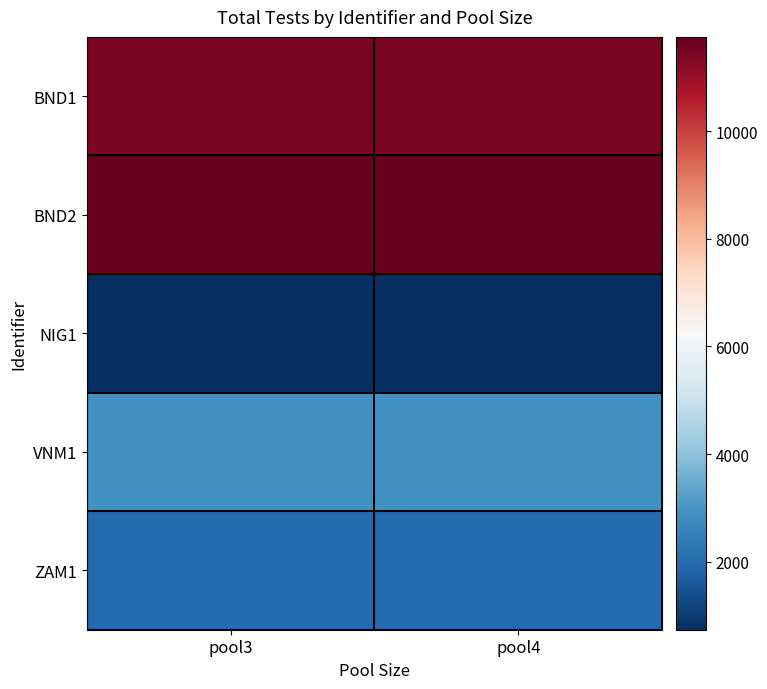

Reading right to left, list all the values displayed in this chart.

BND1: pool4=11448	pool3=11448
BND2: pool4=11750	pool3=11750
NIG1: pool4=738	pool3=738
VNM1: pool4=2917	pool3=2917
ZAM1: pool4=1960	pool3=1960